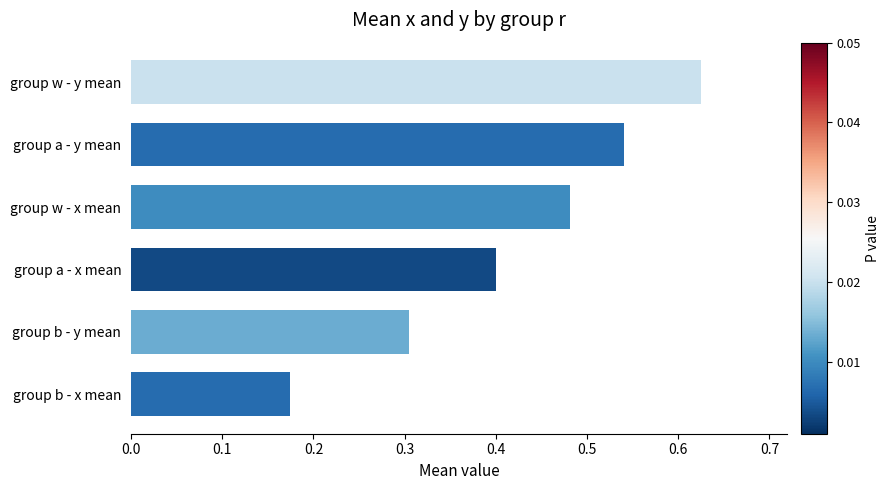

Count the values in the range 0 to 1.

6